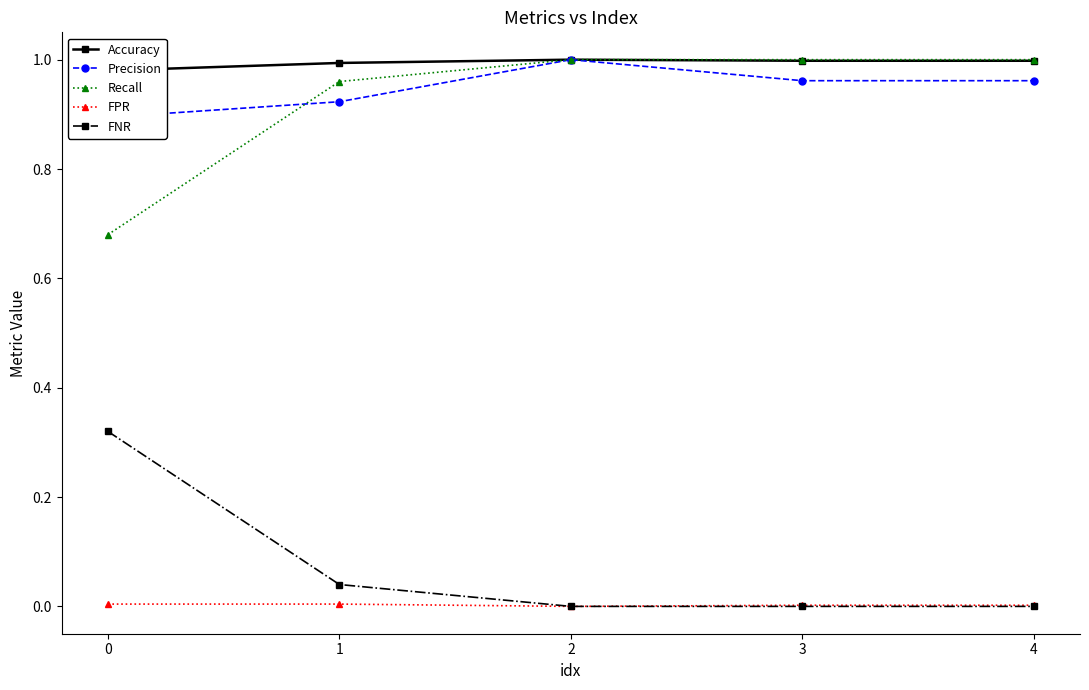

Is it true that Recall equals 1.6 at 4?

False